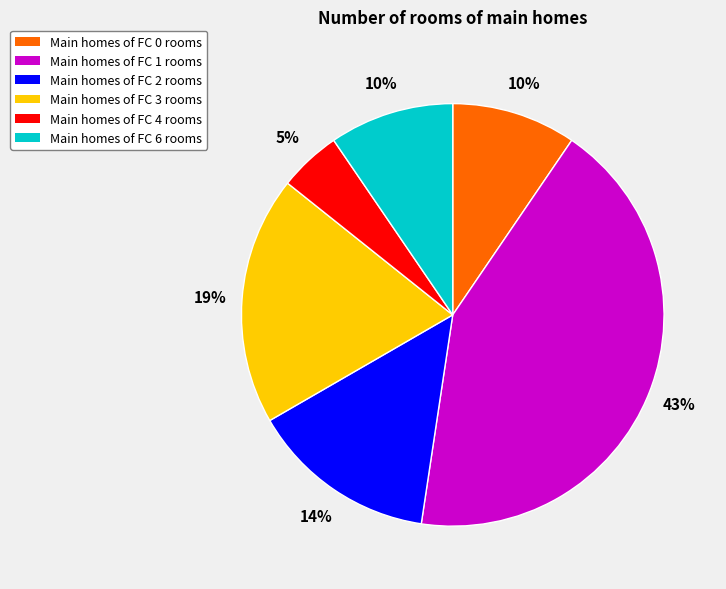

How many slices are in this pie chart?

6